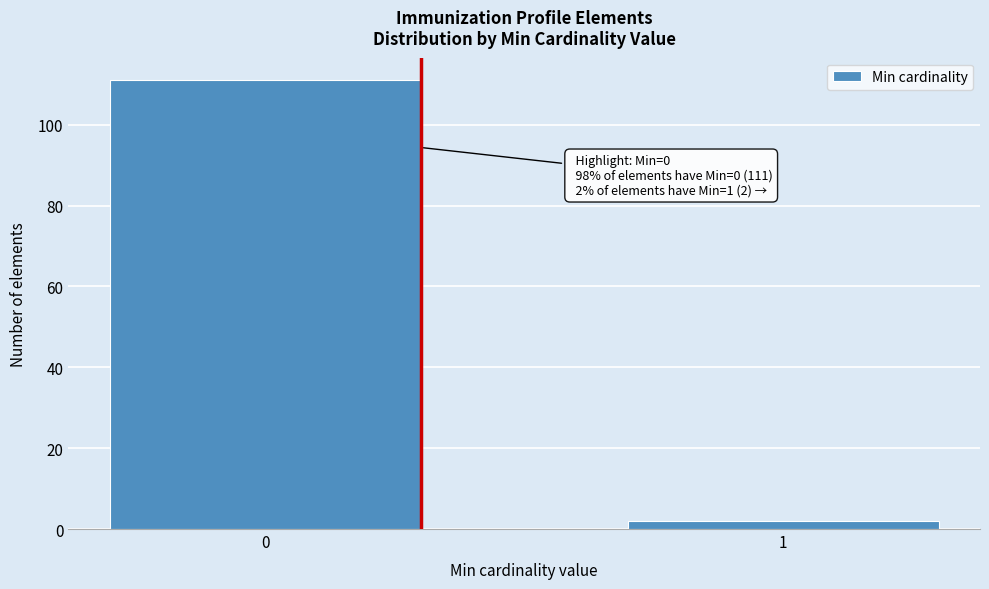

Reading right to left, extract all data points from this chart.

1=2	0=111